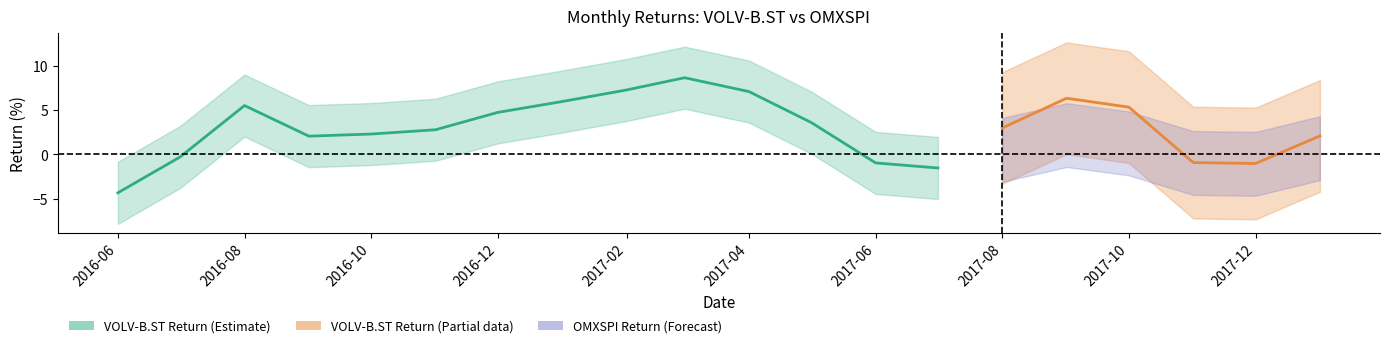

The value of OMXSPI Return at 2016-12-01 is 1.4. True or false?

False